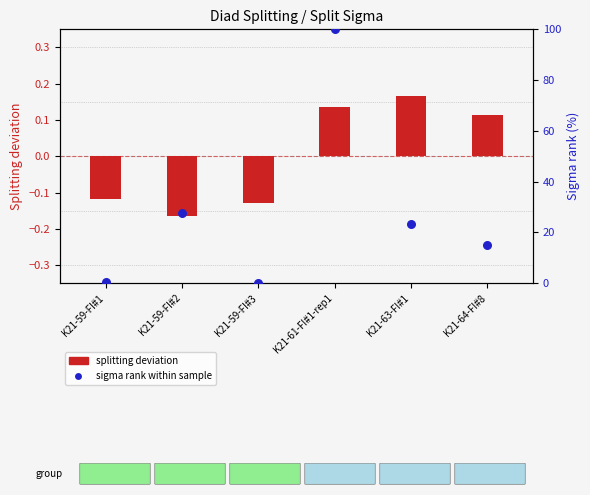

Which series contains the highest Y value?

sigma rank within sample